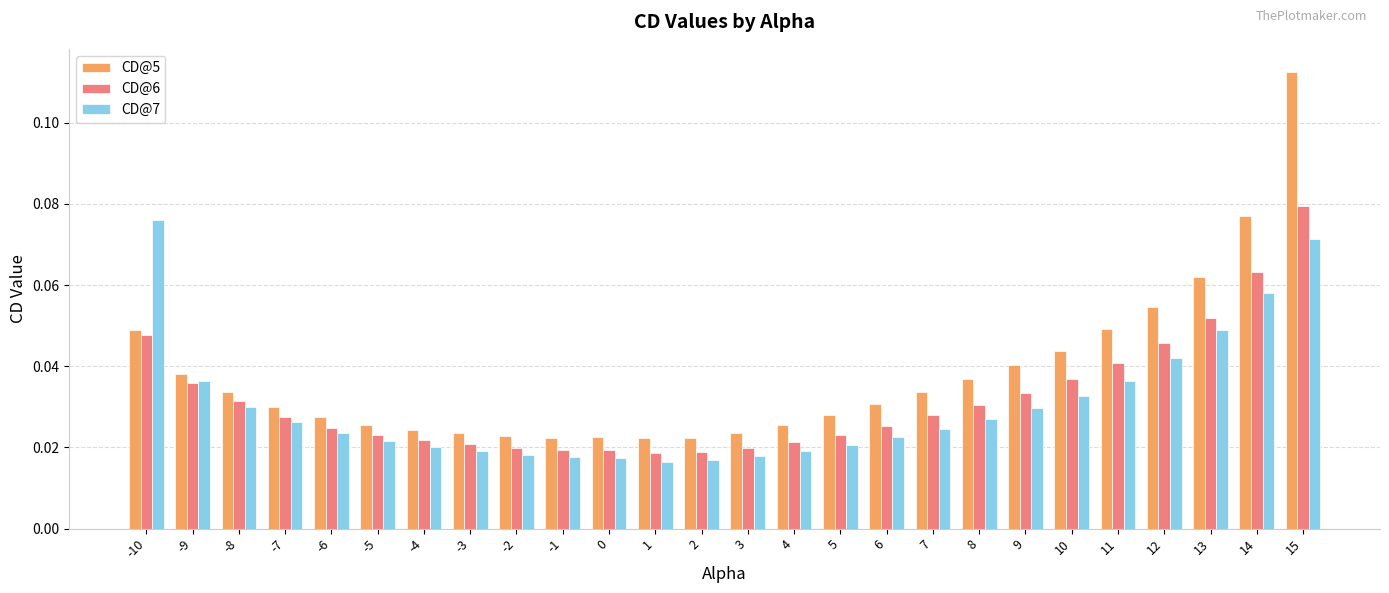

How many distinct data groups are displayed?

3